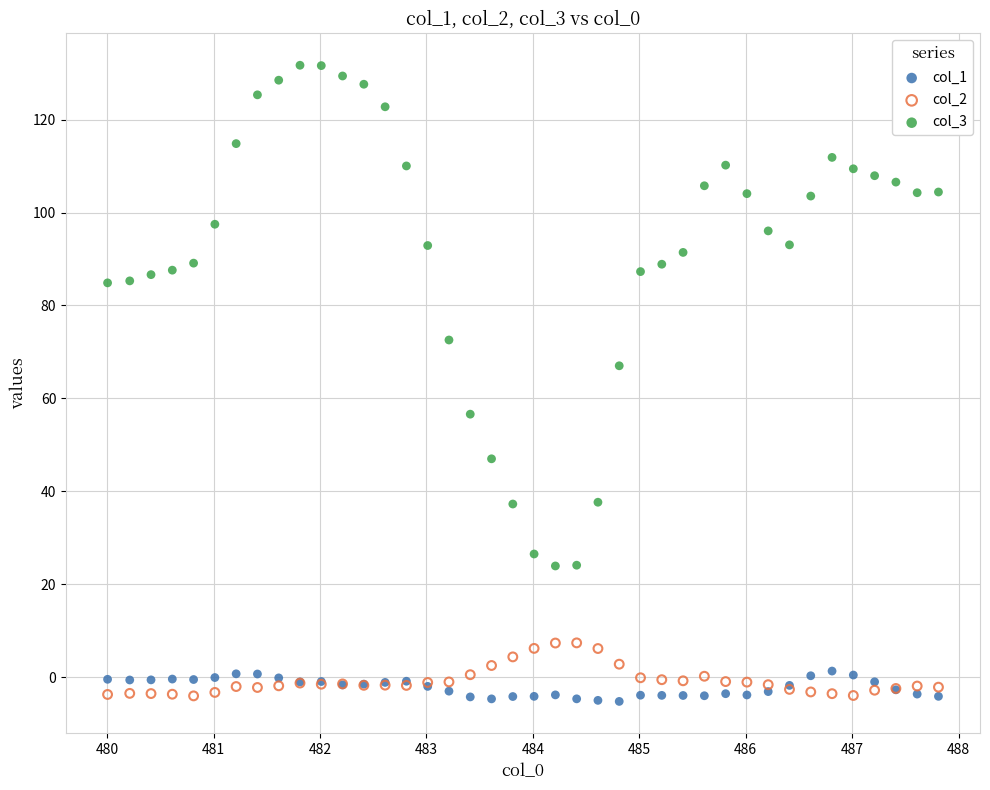

Across all series, what Y value is closest to 63?

67.0